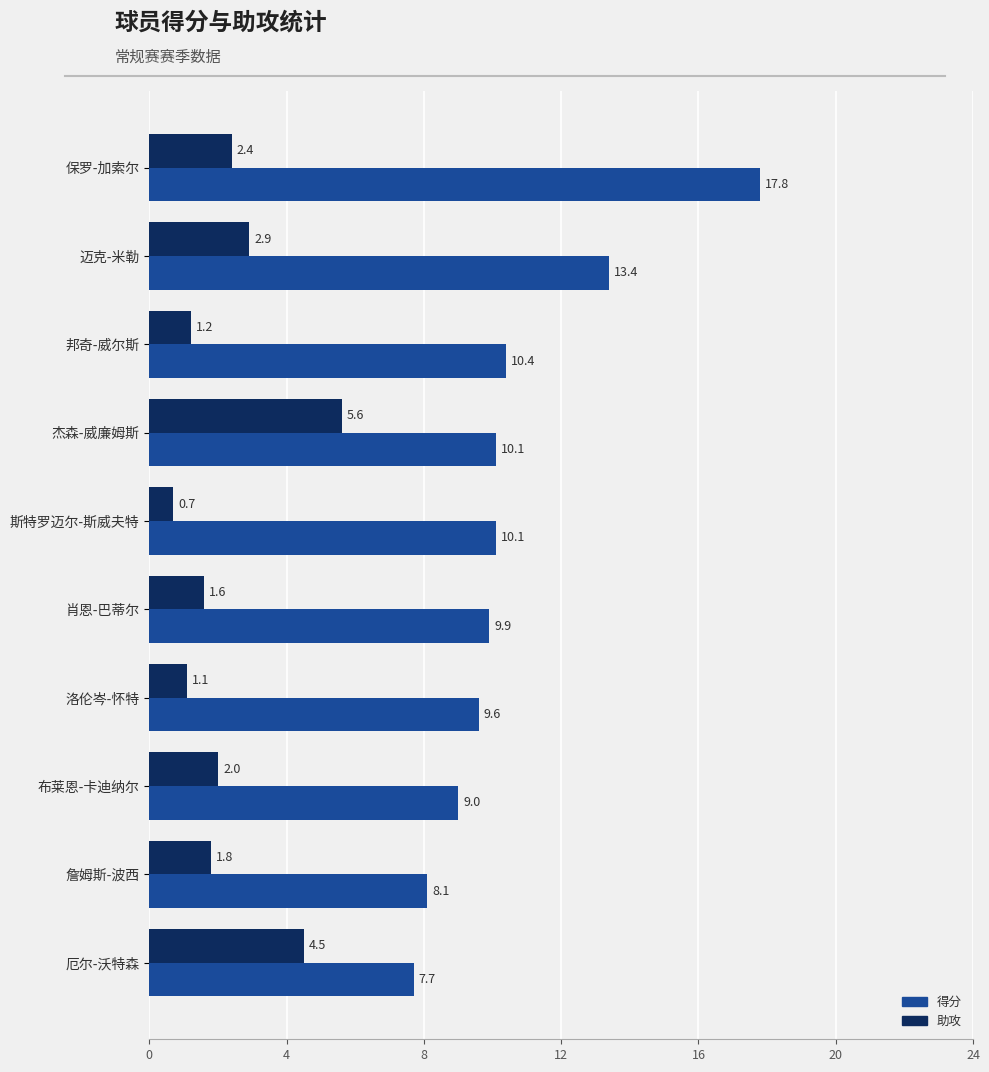

Is the value of 助攻 at 洛伦岑-怀特 greater than the value of 得分 at 迈克-米勒?

No